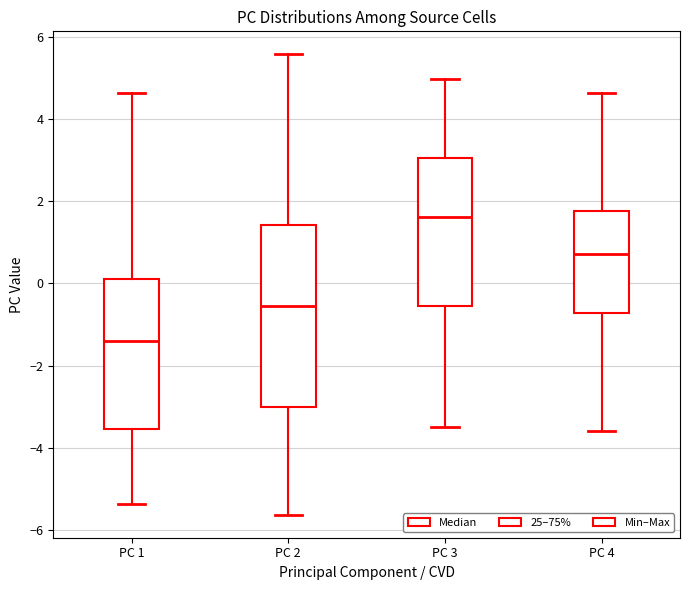

Which box's median line is the lowest?

PC 1